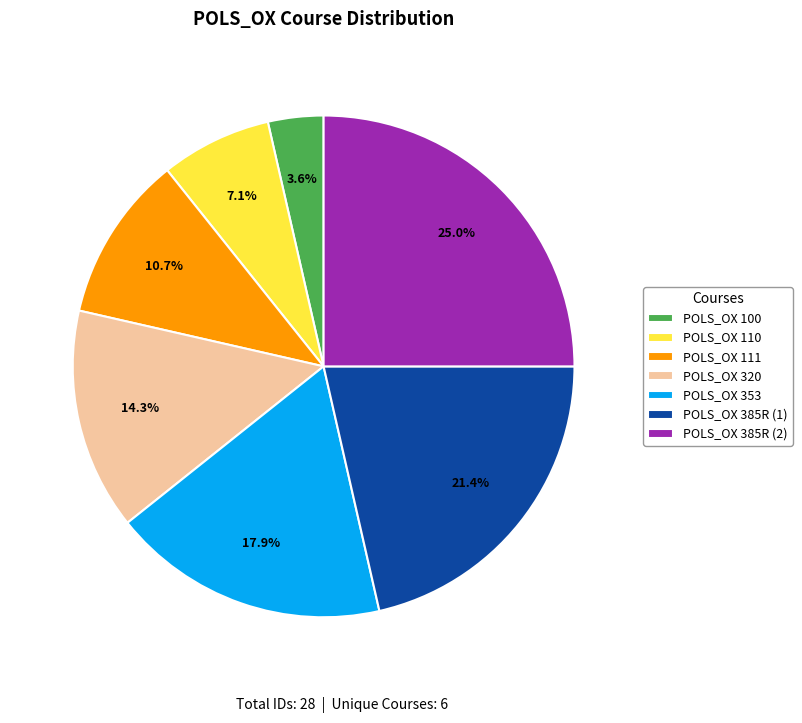

What percentage is the POLS_OX 385R (2) slice, to the nearest percent?

25%